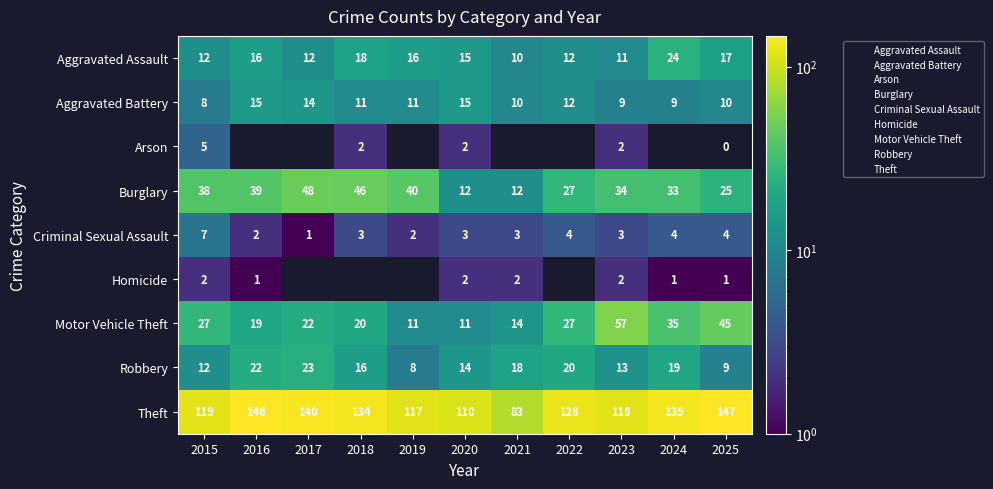

Which category has the highest value across all series?

2025